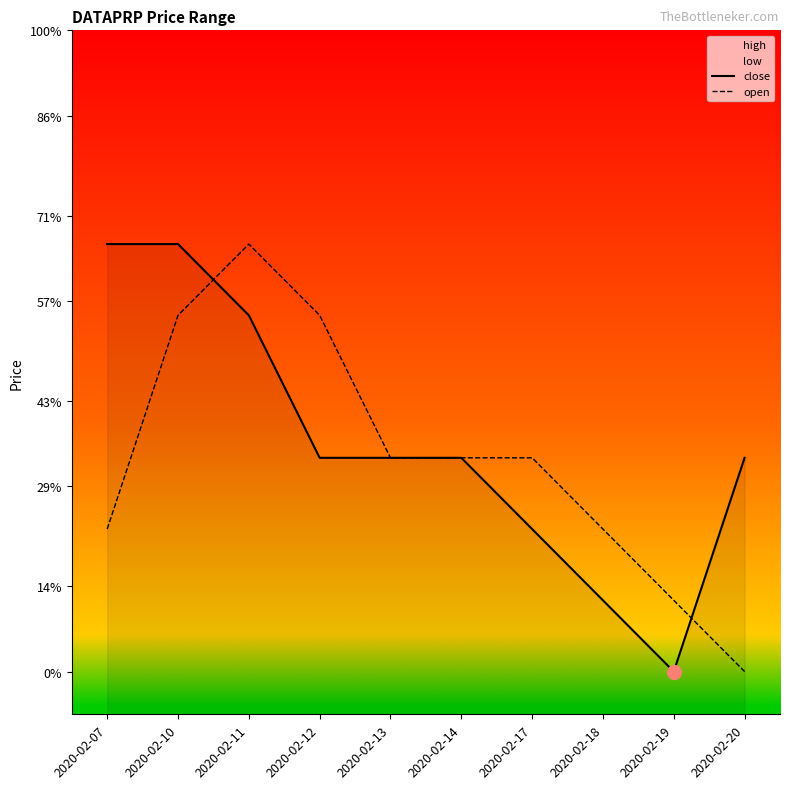

What is the total value across all series at 2020-02-20?

0.4